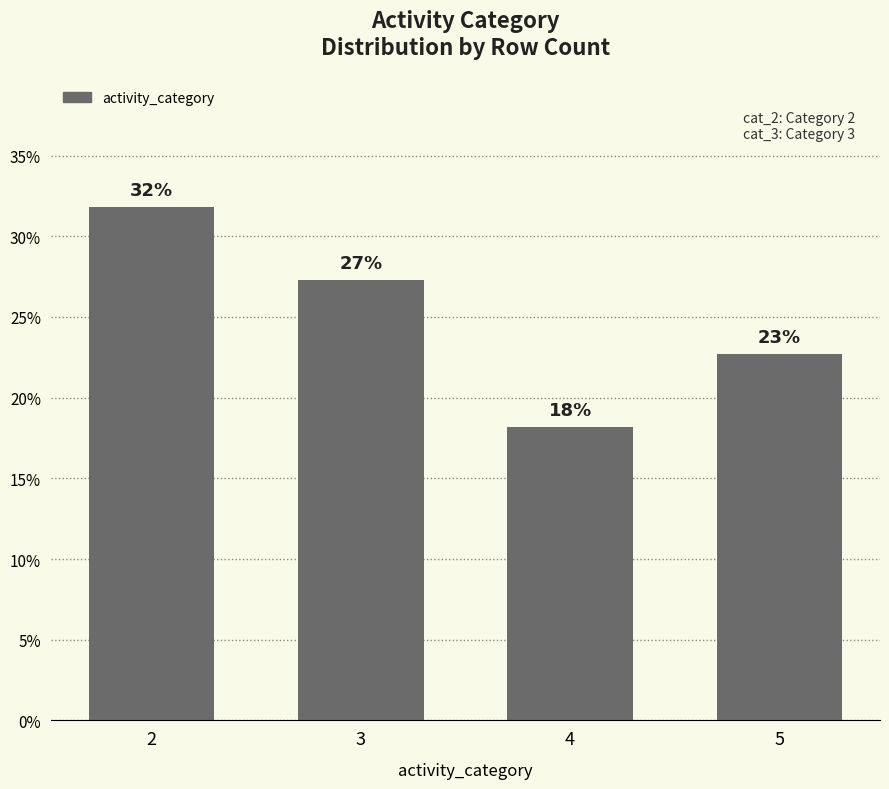

Which category has the lowest value across all series?

4